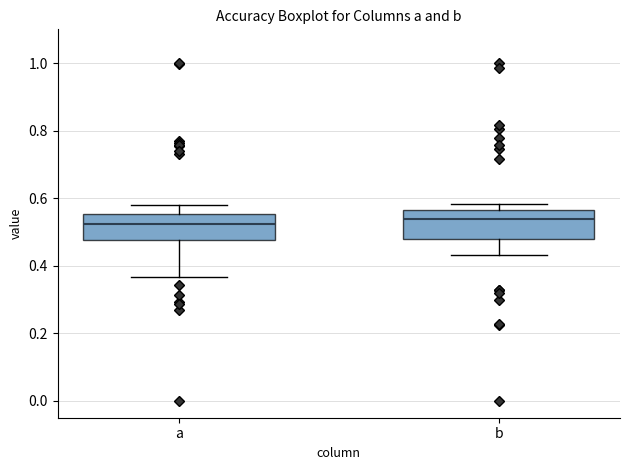

Reading left to right, transcribe this box plot: for each box, give where its median line is, the range the box spans, and where its two whiskers end, as read against the y-axis. The values are not printed on the chart, so give them approximately, as read against the axis.

a: median 0.52, box 0.48 to 0.56, whiskers 0.36 to 0.58
b: median 0.54, box 0.48 to 0.56, whiskers 0.44 to 0.58